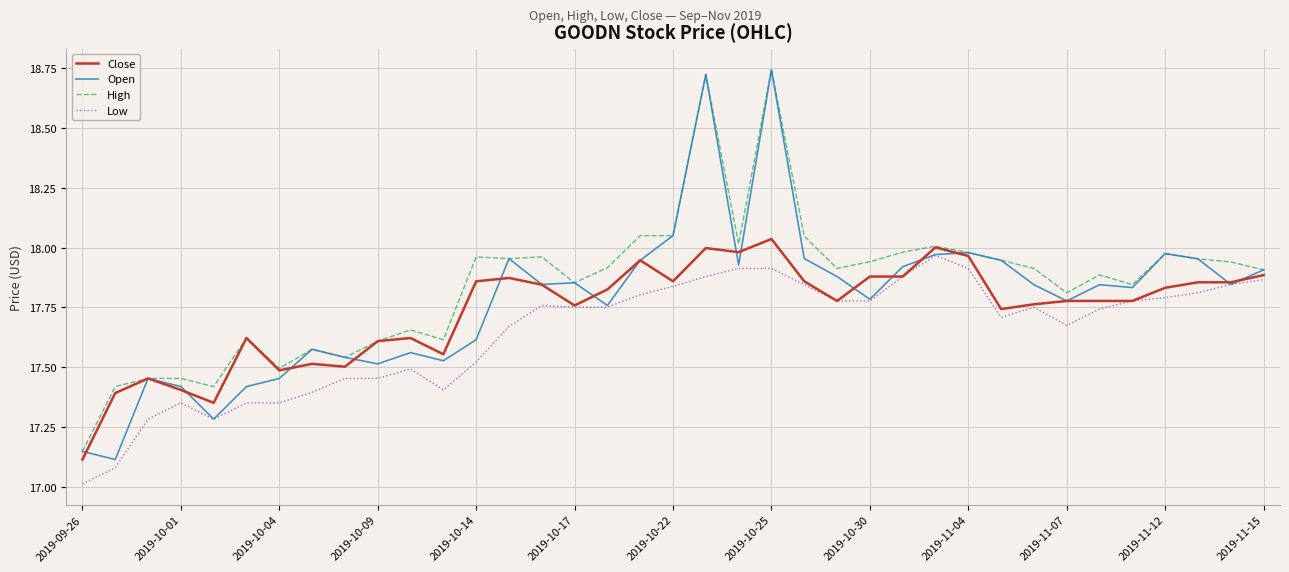

True or false: High and Low cross at least once.

False